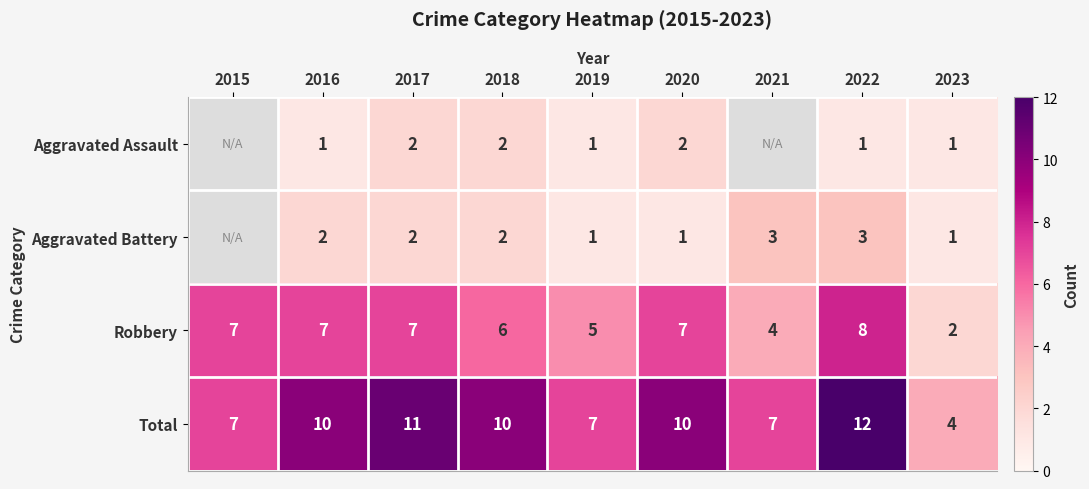

Count the Total values in the range 7 to 10.

6